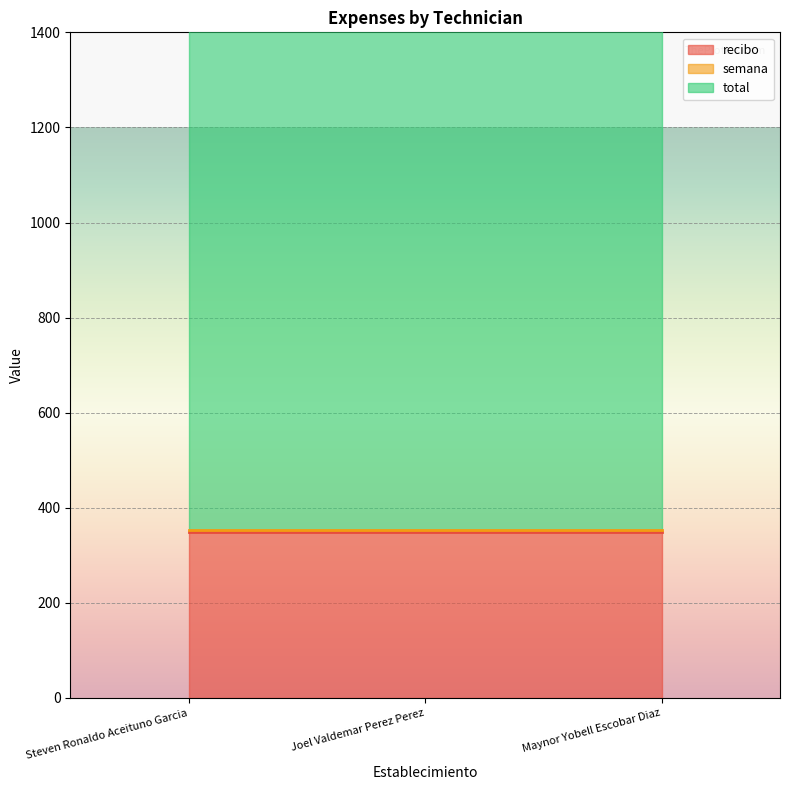

What position from the left is Steven Ronaldo Aceituno Garcia?

1